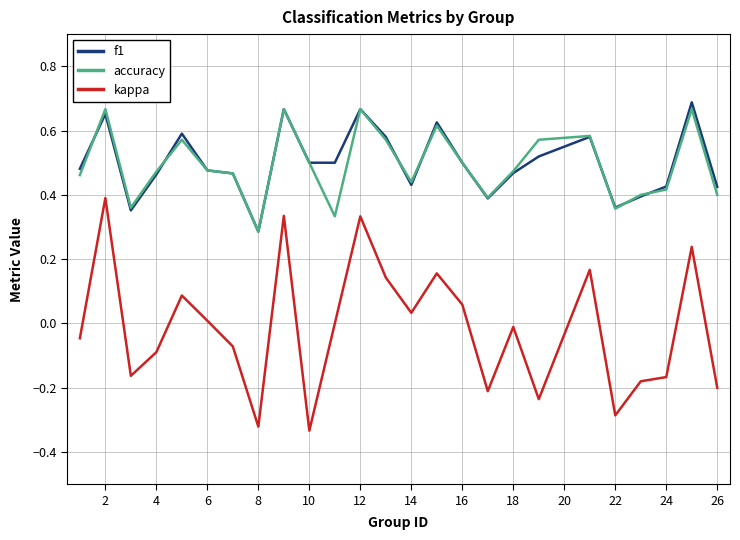

Which series has the widest spread of values?

kappa